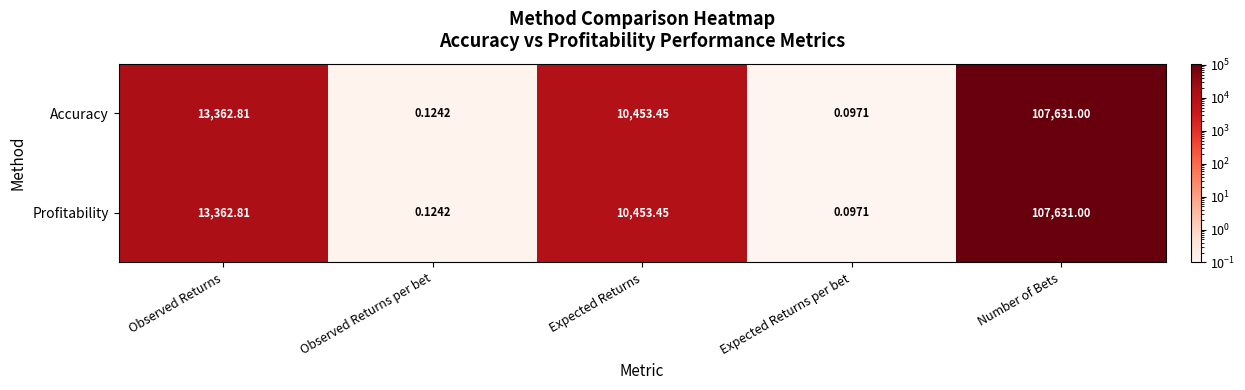

Is the value of Accuracy at Observed Returns greater than the value of Profitability at Observed Returns per bet?

Yes